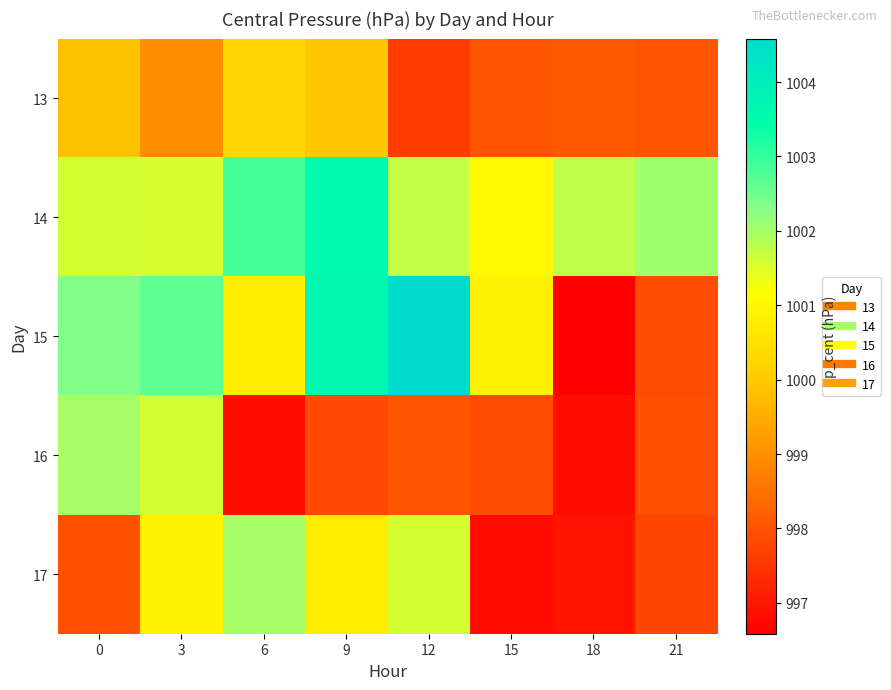

At which category does the chart reach its peak across all series?

12